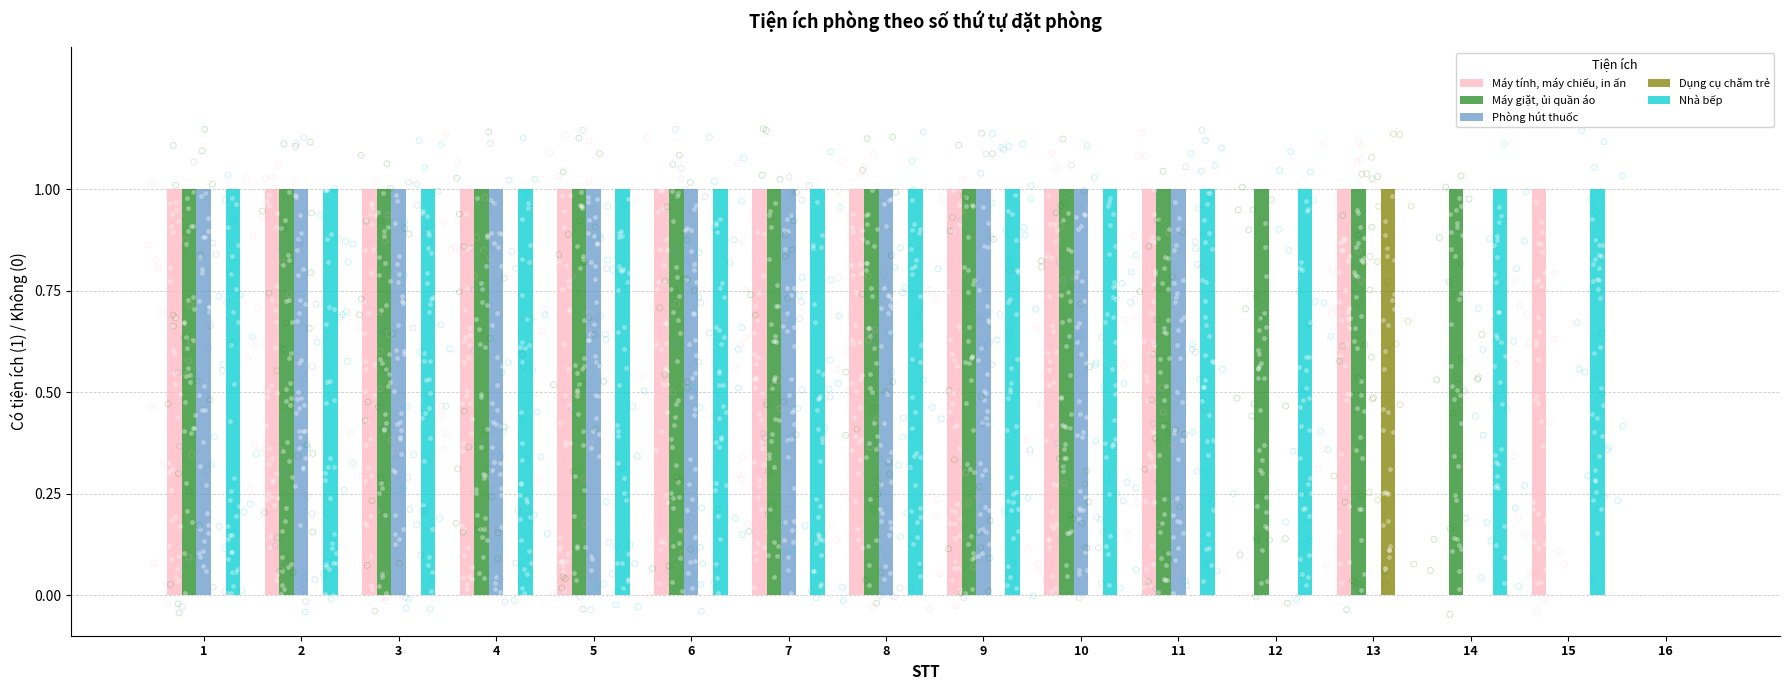

At which category is the sum across all series the highest?

1